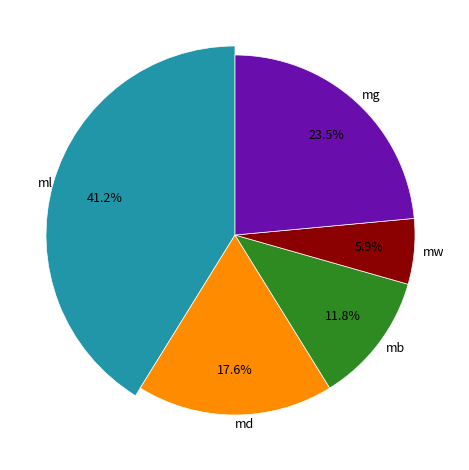

How many segments does this pie chart have?

5